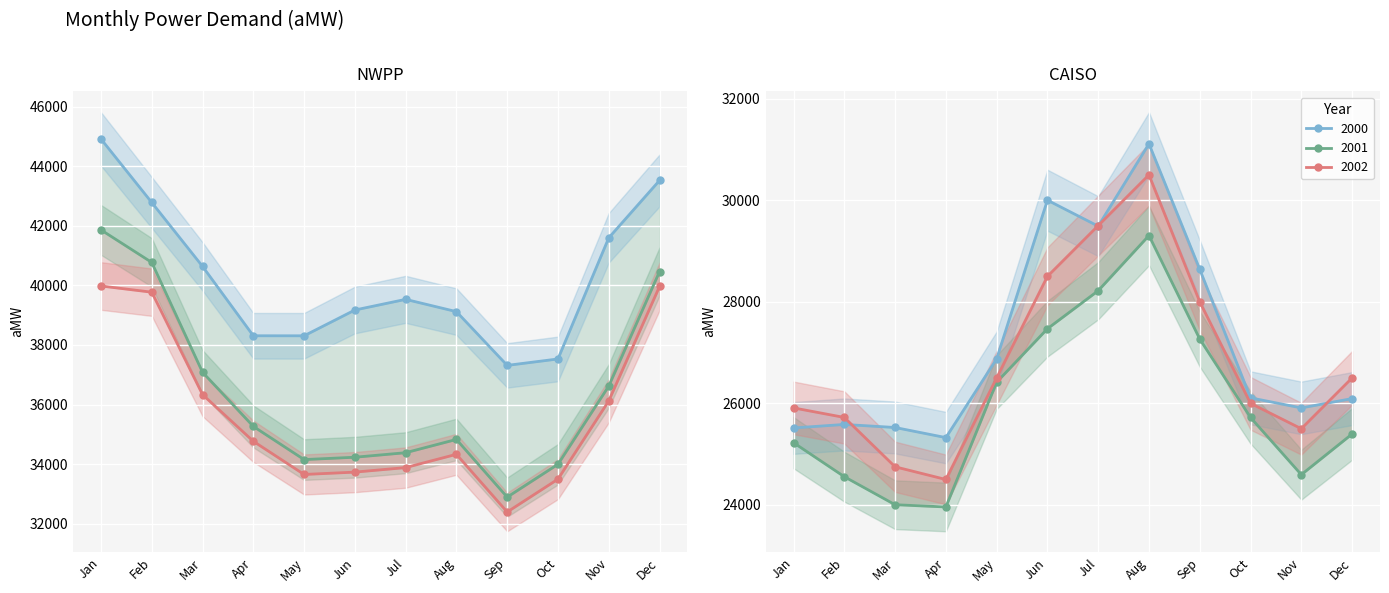

Which series has the largest total across all categories?

NWPP 2000